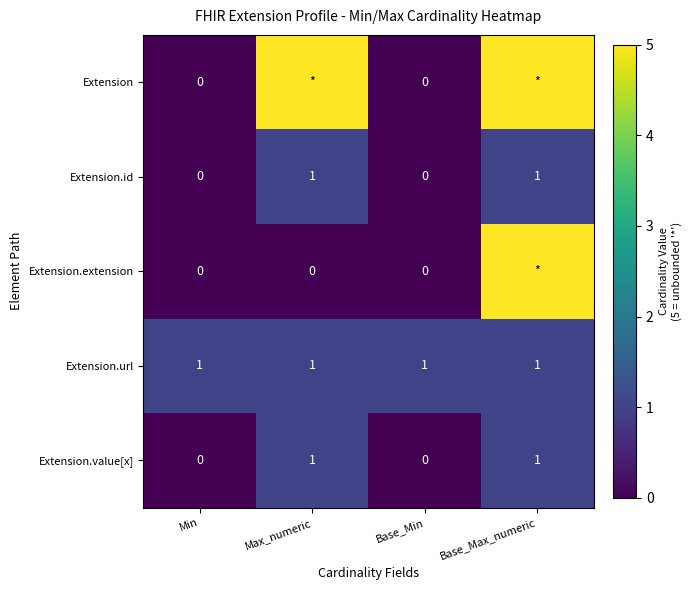

Which category has the lowest value across all series?

Min